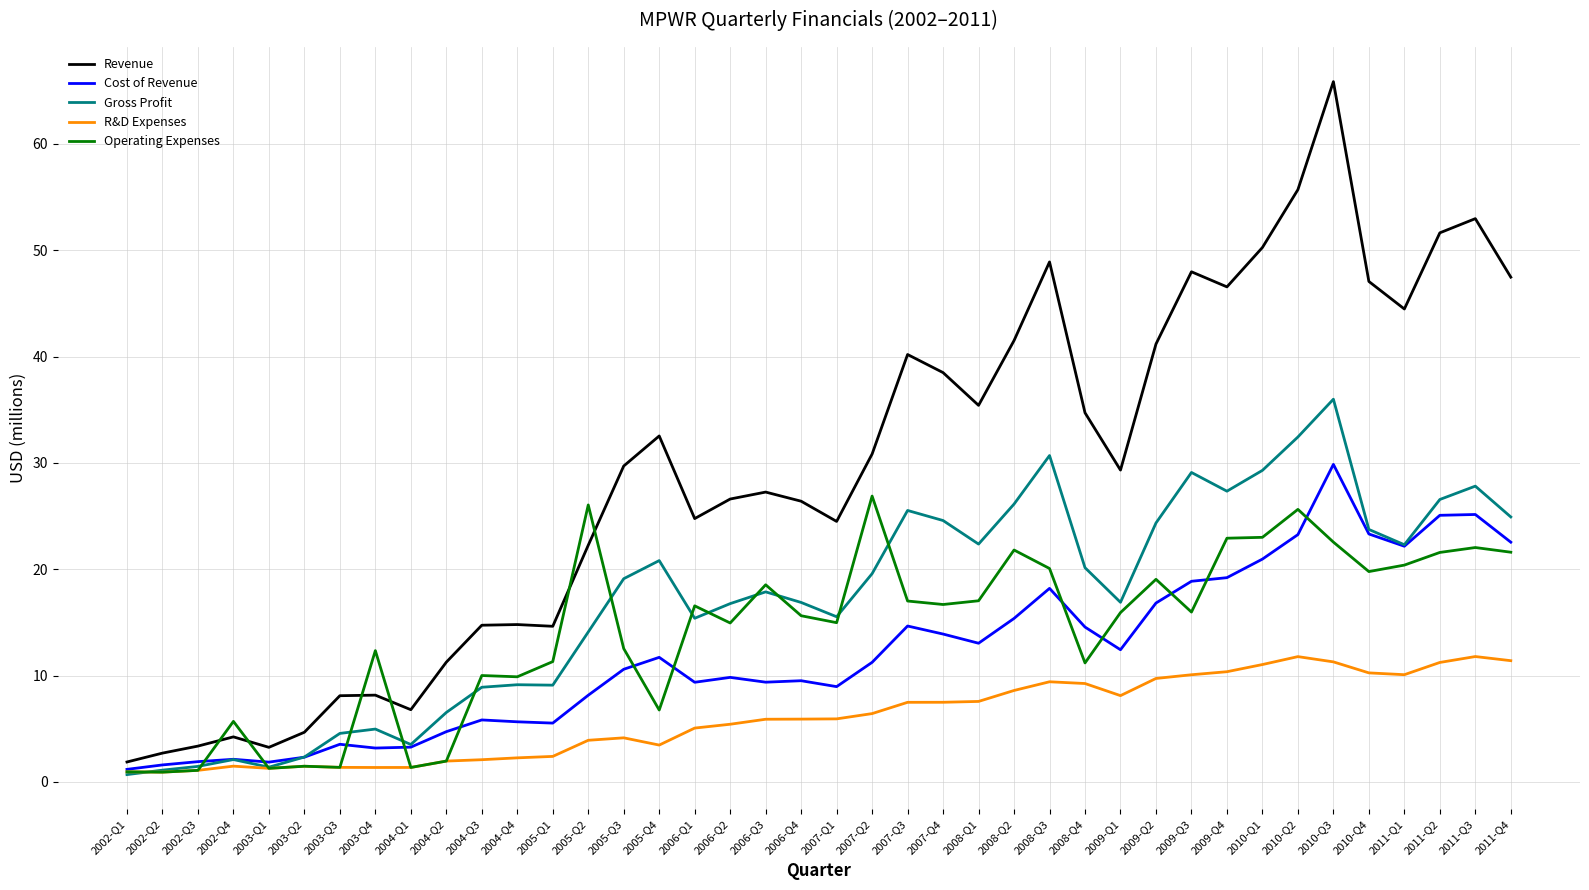

Which series has the largest total across all categories?

Revenue